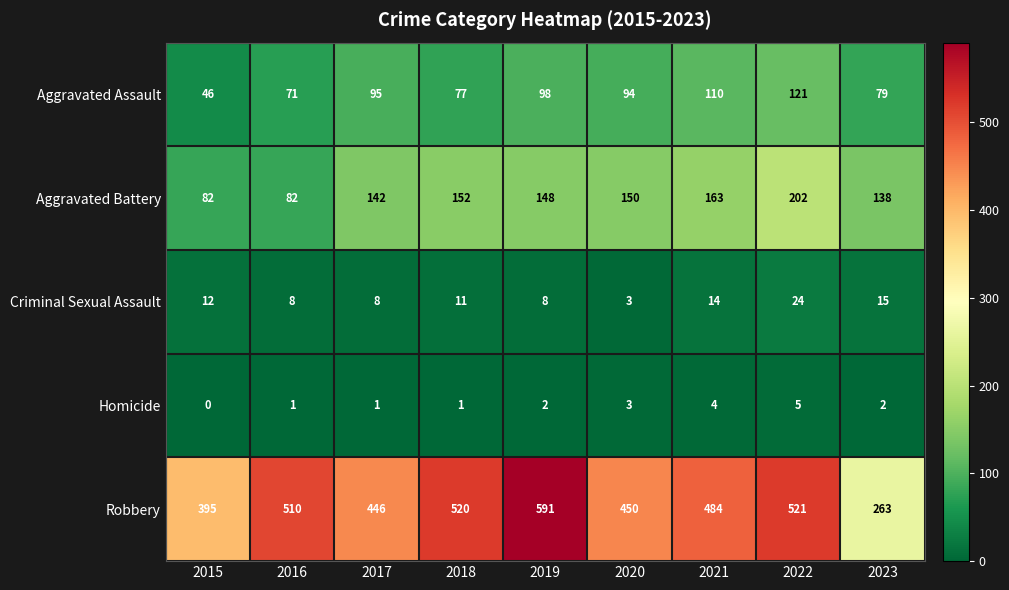

What is the spread (max minus min) of values at 2019?

589